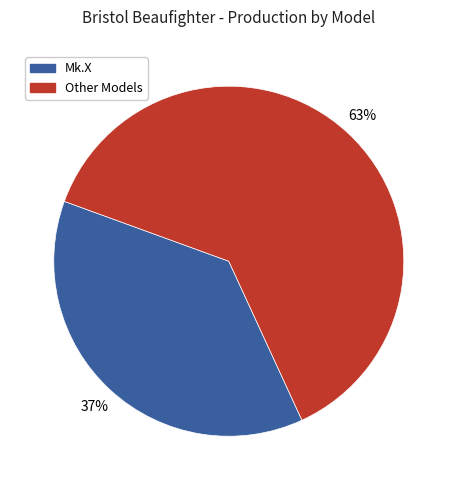

To the nearest percent, what is the average slice percentage?

50%